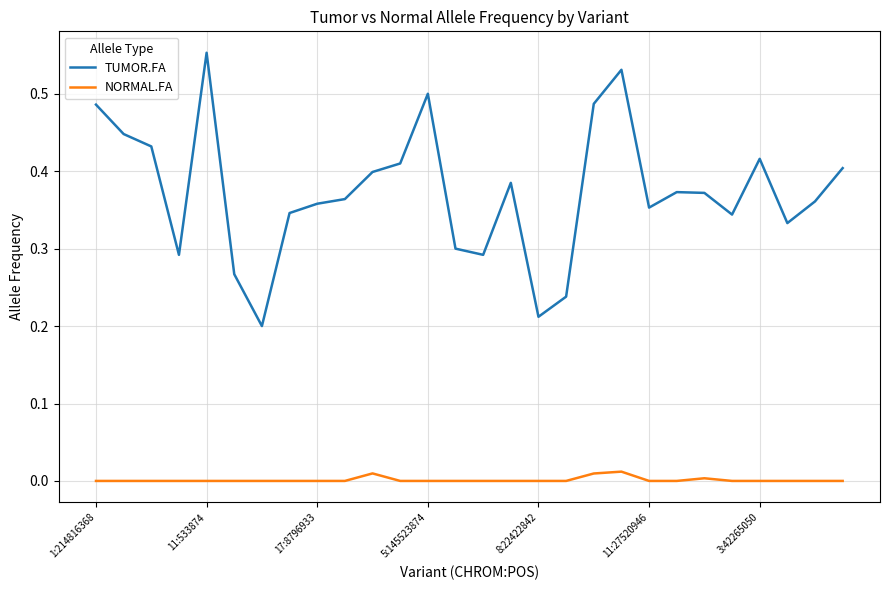

True or false: TUMOR.FA and NORMAL.FA cross at least once.

False